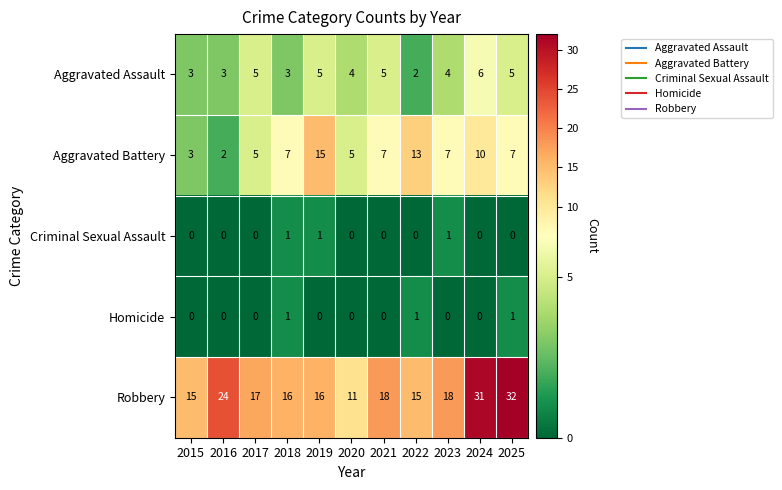

Count the Homicide values in the range 0 to 1.

11